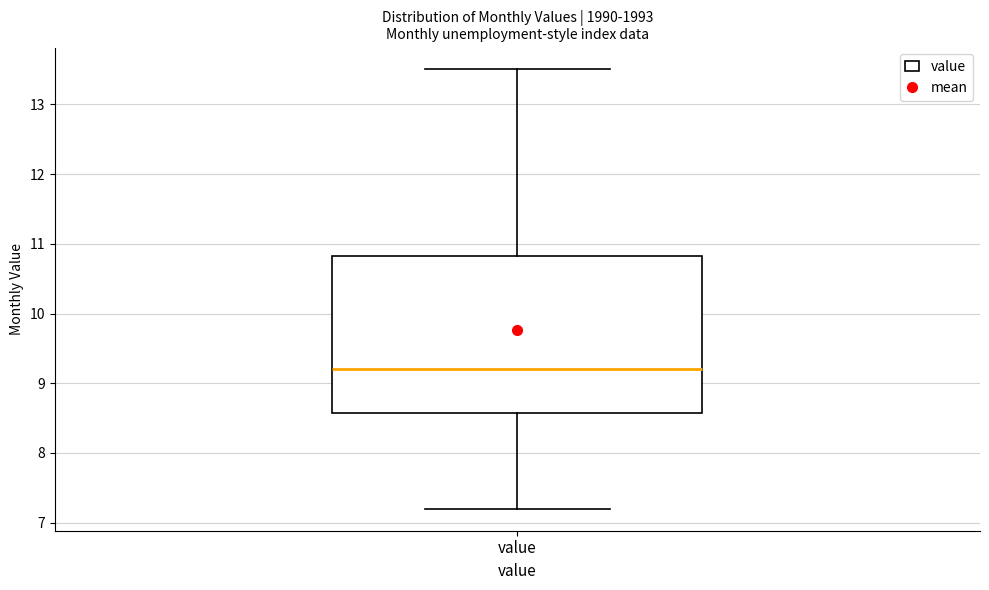

Where is the lower edge of the box for value on the y-axis? The values are not printed on the chart, so give them approximately, as read against the axis.

8.6